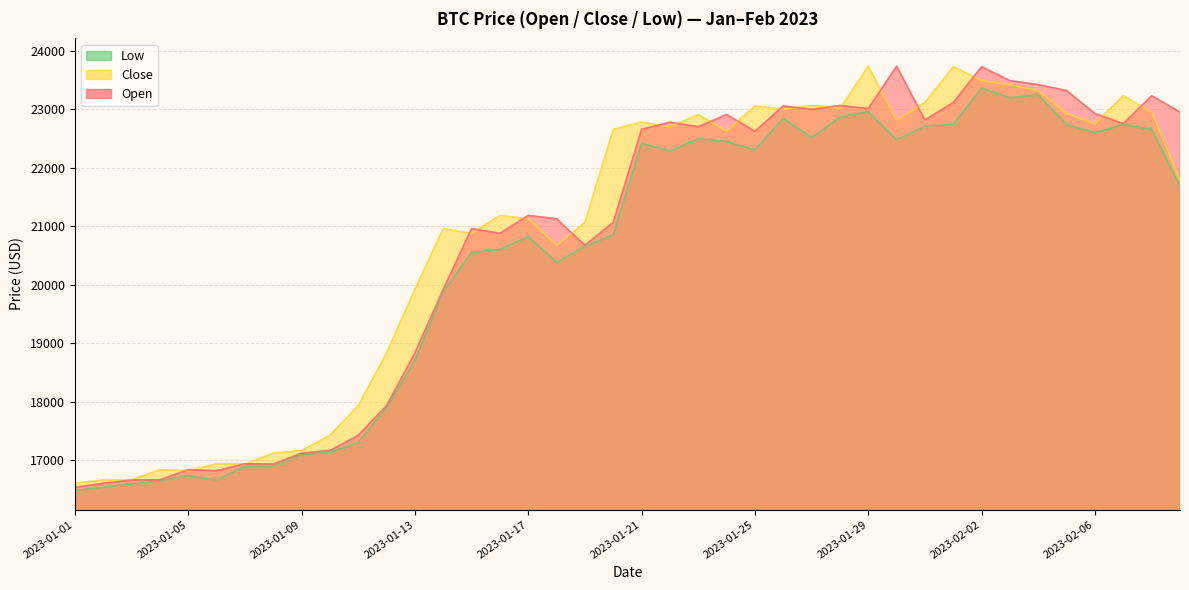

What is the difference between the maximum and minimum values in the Open series?

7202.7